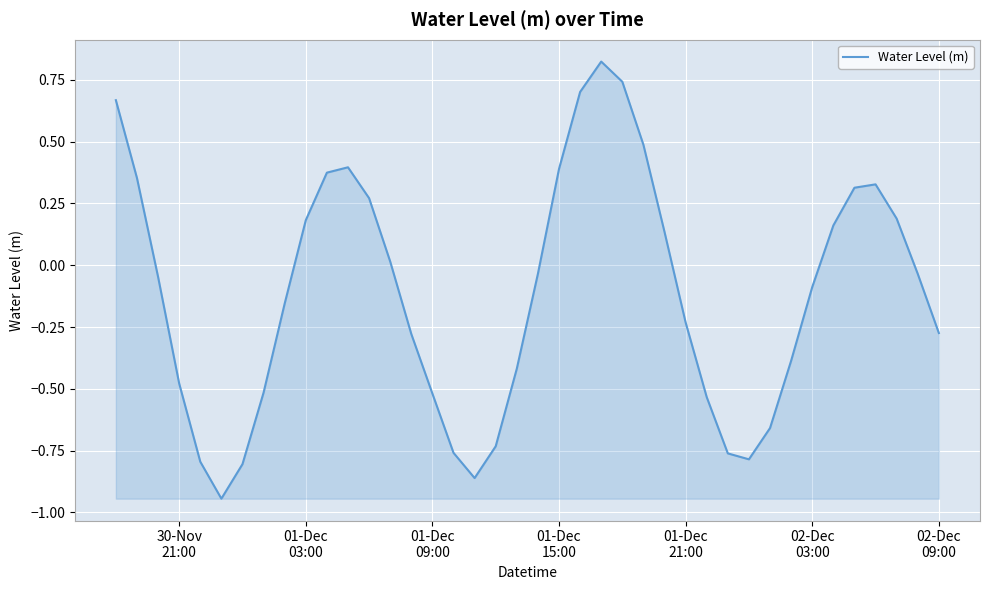

Count the number of categories in the chart.

40